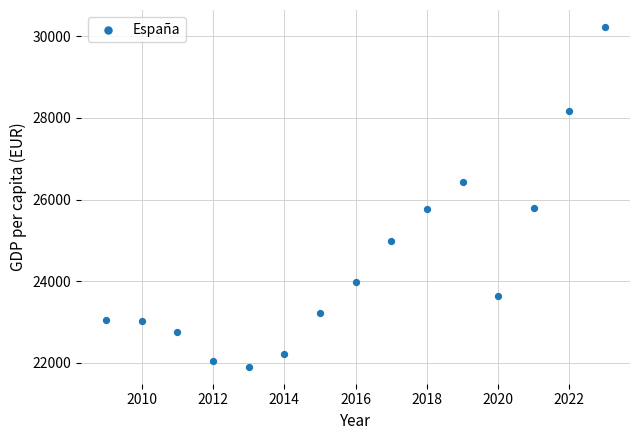

What is the range of Y values (max minus min)?

8319